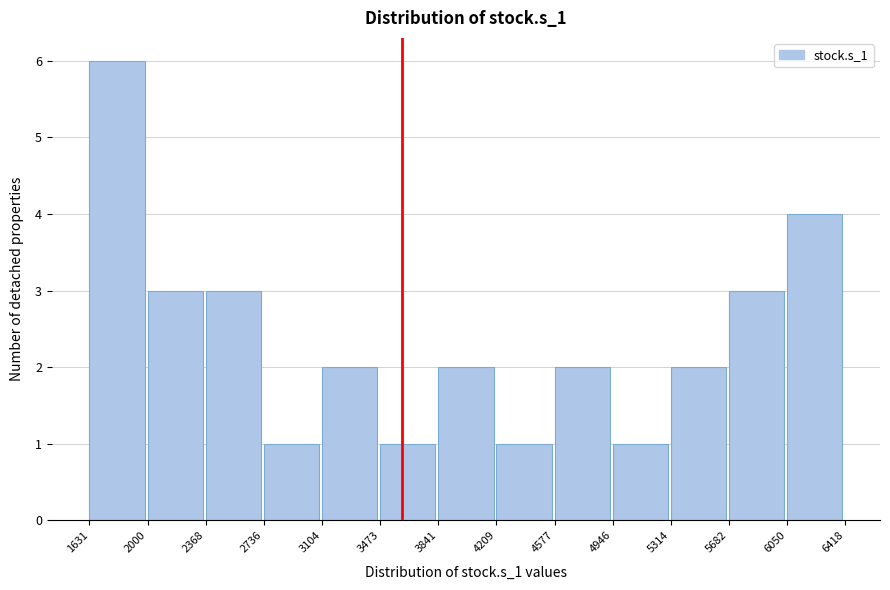

Over which range of the x-axis is the bar tallest?

1631 to 2000